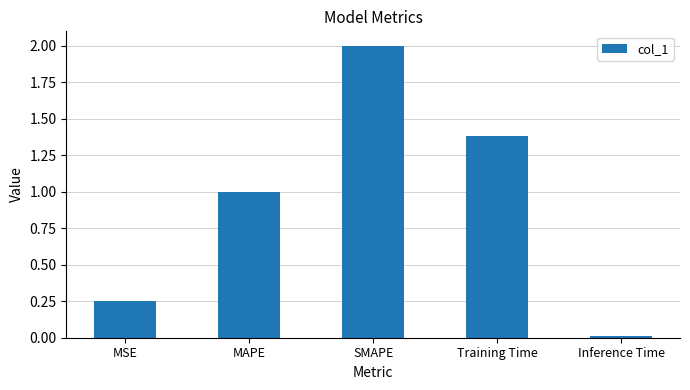

What is the label of the 1st bar from the right?

Inference Time